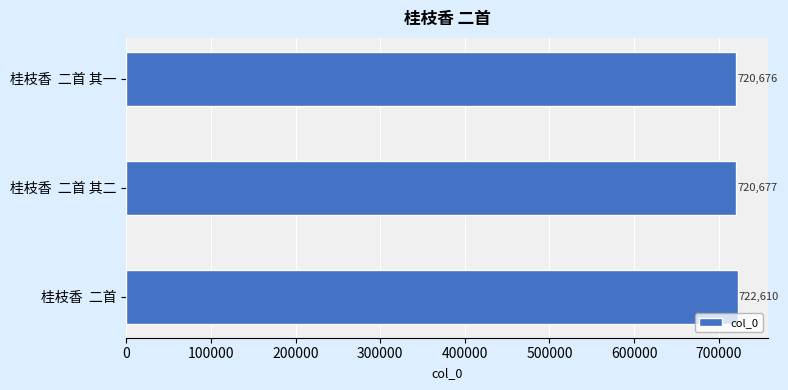

What is the maximum value shown in the chart?

722610